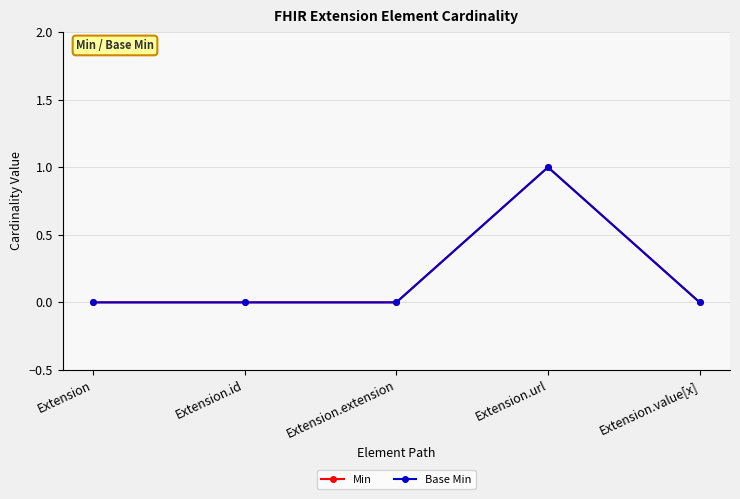

Is this an area chart (filled region under the line)?

No